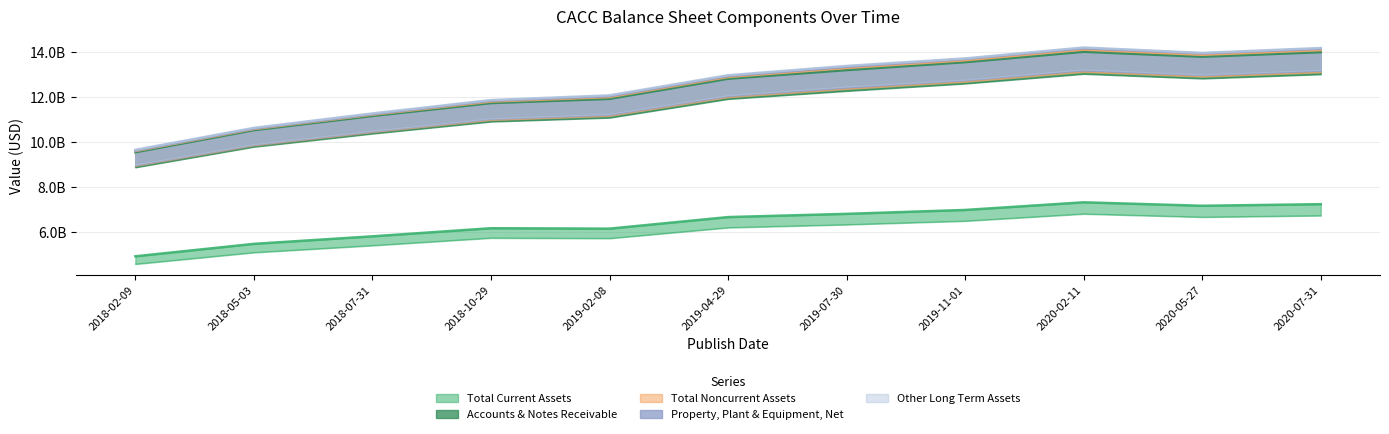

What is the difference between the maximum and minimum values in the Total Current Assets series?

2396700000